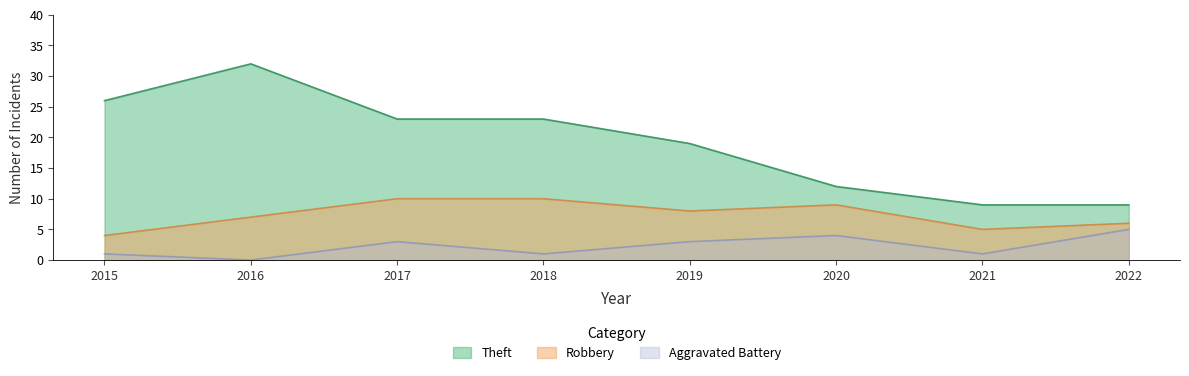

Does the chart display data point markers on the line(s)?

No